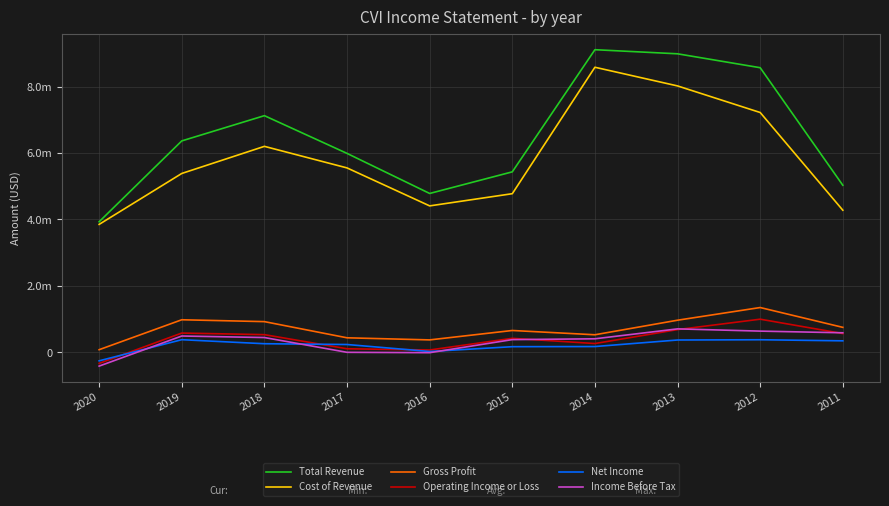

Reading left to right, list all the values displayed in this chart.

Total Revenue: 2020=3930000	2019=6364000	2018=7124000	2017=5988000	2016=4782000	2015=5432500	2014=9109500	2013=8985800	2012=8567300	2011=5029100
Cost of Revenue: 2020=3851000	2019=5384000	2018=6200000	2017=5551000	2016=4408000	2015=4775100	2014=8581100	2013=8019000	2012=7219000	2011=4277600
Gross Profit: 2020=79000	2019=980000	2018=924000	2017=437000	2016=374000	2015=657400	2014=528400	2013=966800	2012=1348300	2011=751500
Operating Income or Loss: 2020=-333000	2019=580000	2018=532000	2017=107000	2016=70000	2015=421600	2014=264300	2013=684400	2012=997400	2011=564500
Net Income: 2020=-256000	2019=380000	2018=259000	2017=235000	2016=25000	2015=169600	2014=173900	2013=370700	2012=378600	2011=345800
Income Before Tax: 2020=-415000	2019=491000	2018=445000	2017=0	2016=-11000	2015=382300	2014=407100	2013=705700	2012=638200	2011=588100